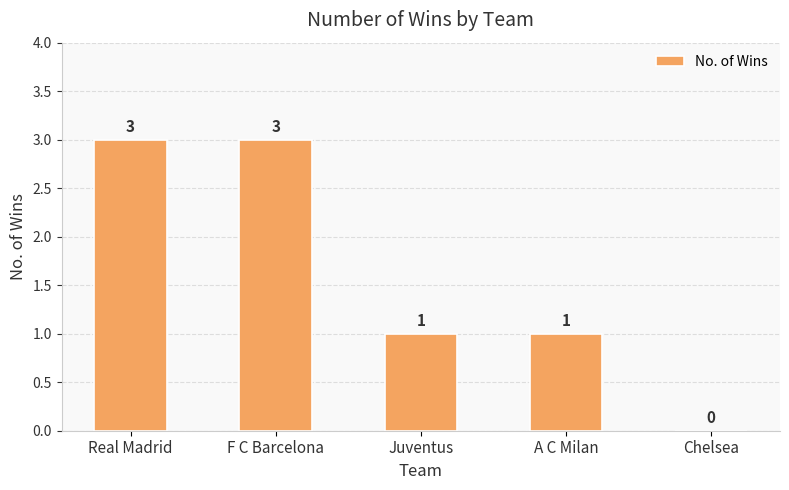

What is the change in value from Real Madrid to Chelsea?

-3